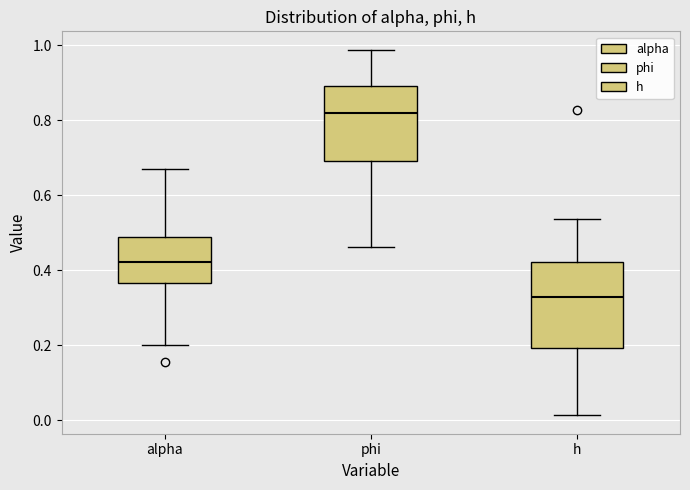

Which box is the tallest, from its lower edge to its upper edge?

h